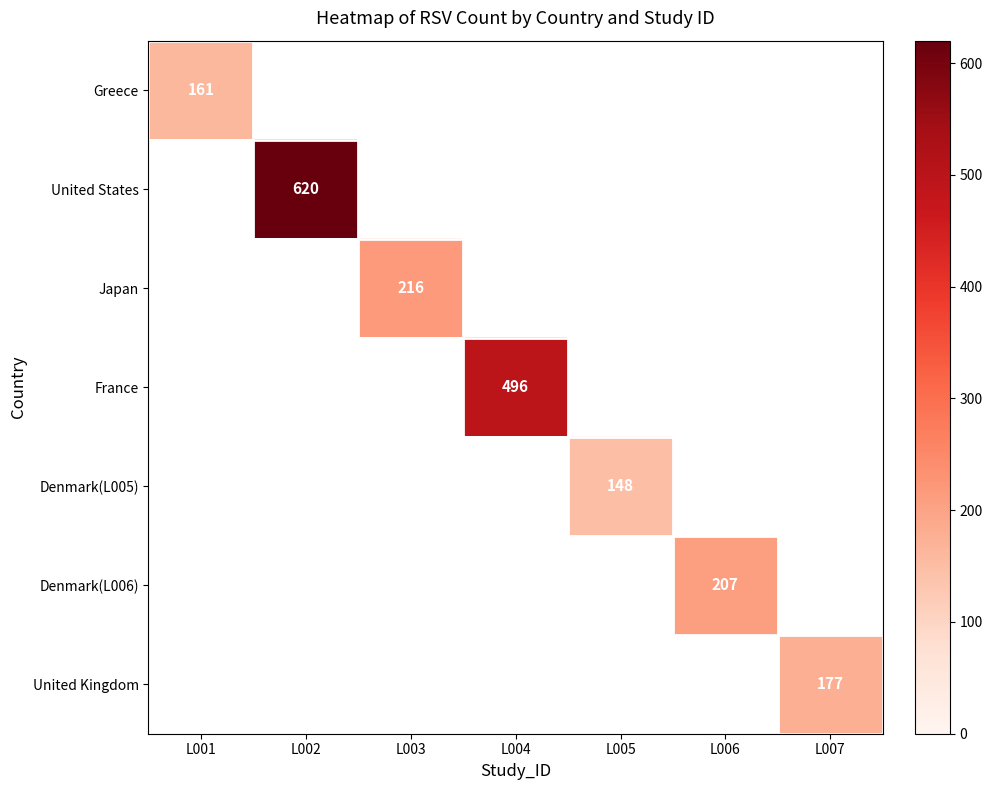

The value of France at L004 is 496. True or false?

True